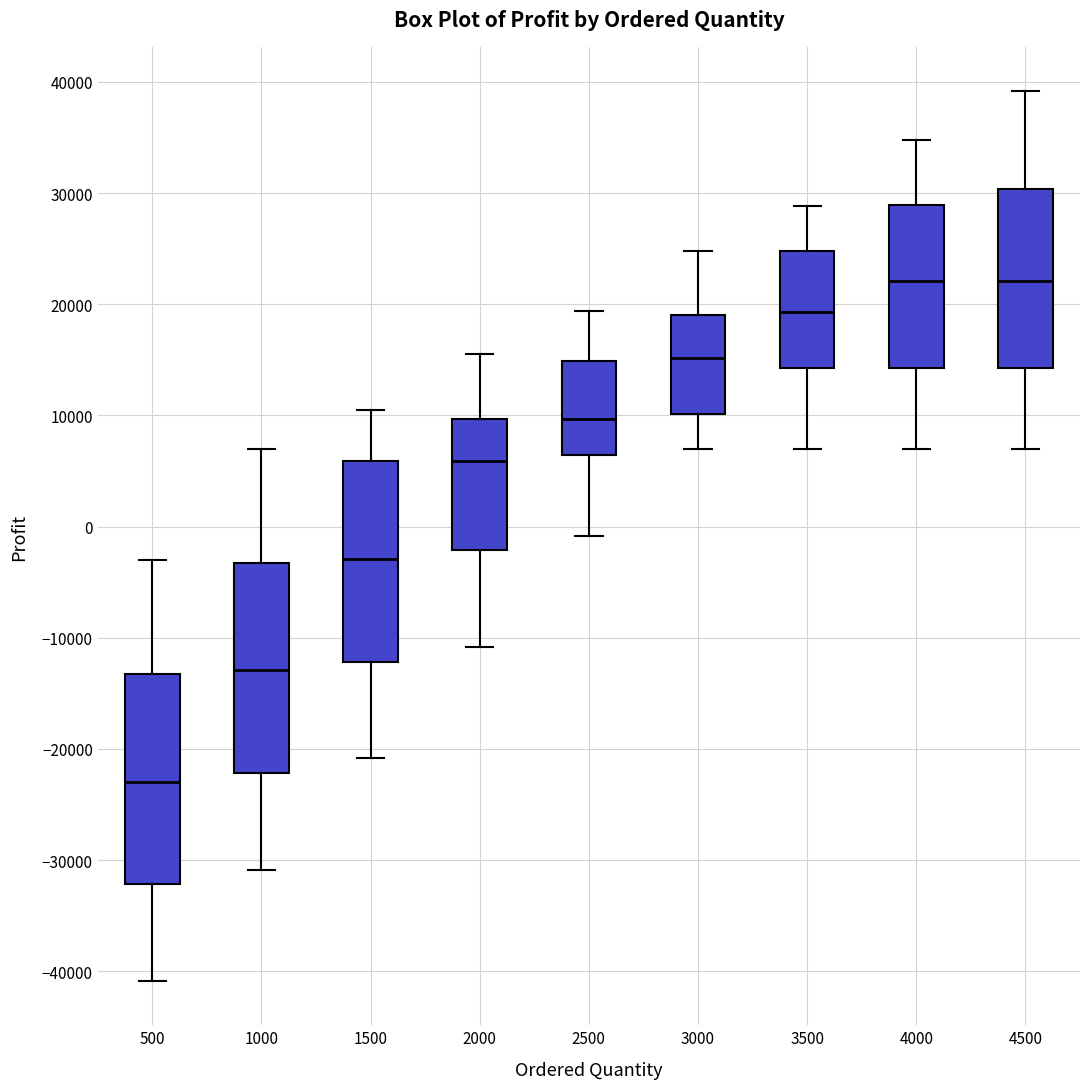

Reading left to right, read every box against the y-axis: the position of its median line, the range the box covers, and the ends of its whiskers. The values are not printed on the chart, so give them approximately, as read against the axis.

500: median -23000, box -32000 to -13000, whiskers -41000 to -3000
1000: median -13000, box -22000 to -3000, whiskers -31000 to 7000
1500: median -3000, box -12000 to 6000, whiskers -21000 to 11000
2000: median 6000, box -2000 to 10000, whiskers -11000 to 16000
2500: median 10000, box 6000 to 15000, whiskers -1000 to 19000
3000: median 15000, box 10000 to 19000, whiskers 7000 to 25000
3500: median 19000, box 14000 to 25000, whiskers 7000 to 29000
4000: median 22000, box 14000 to 29000, whiskers 7000 to 35000
4500: median 22000, box 14000 to 30000, whiskers 7000 to 39000